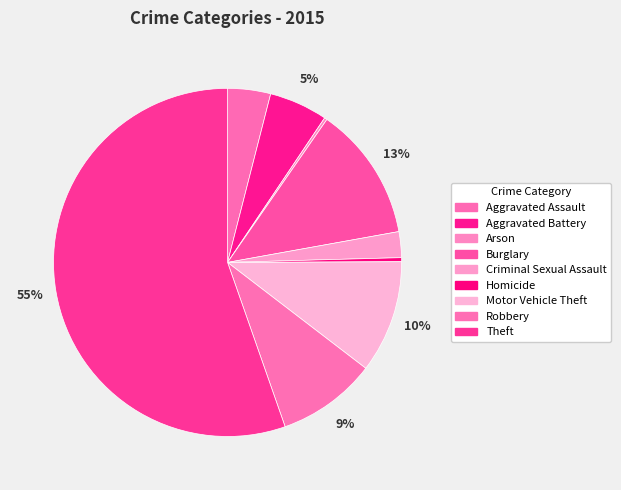

Rank the categories by value from lowest to highest.

Arson, Homicide, Criminal Sexual Assault, Aggravated Assault, Aggravated Battery, Robbery, Motor Vehicle Theft, Burglary, Theft